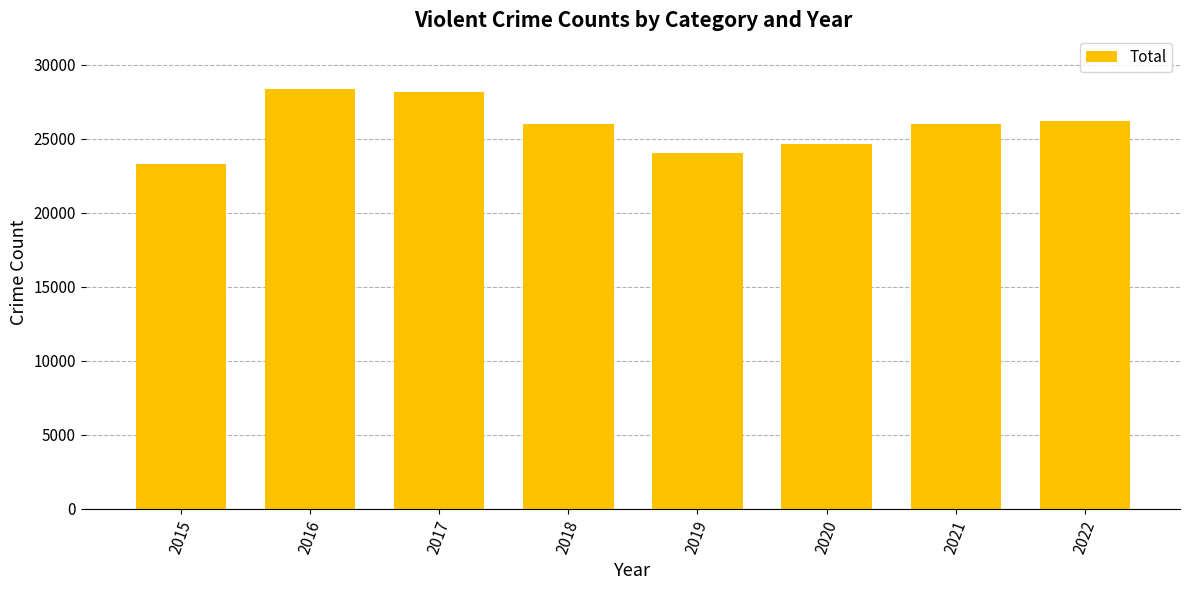

What is the difference between the second highest and minimum values?

4838